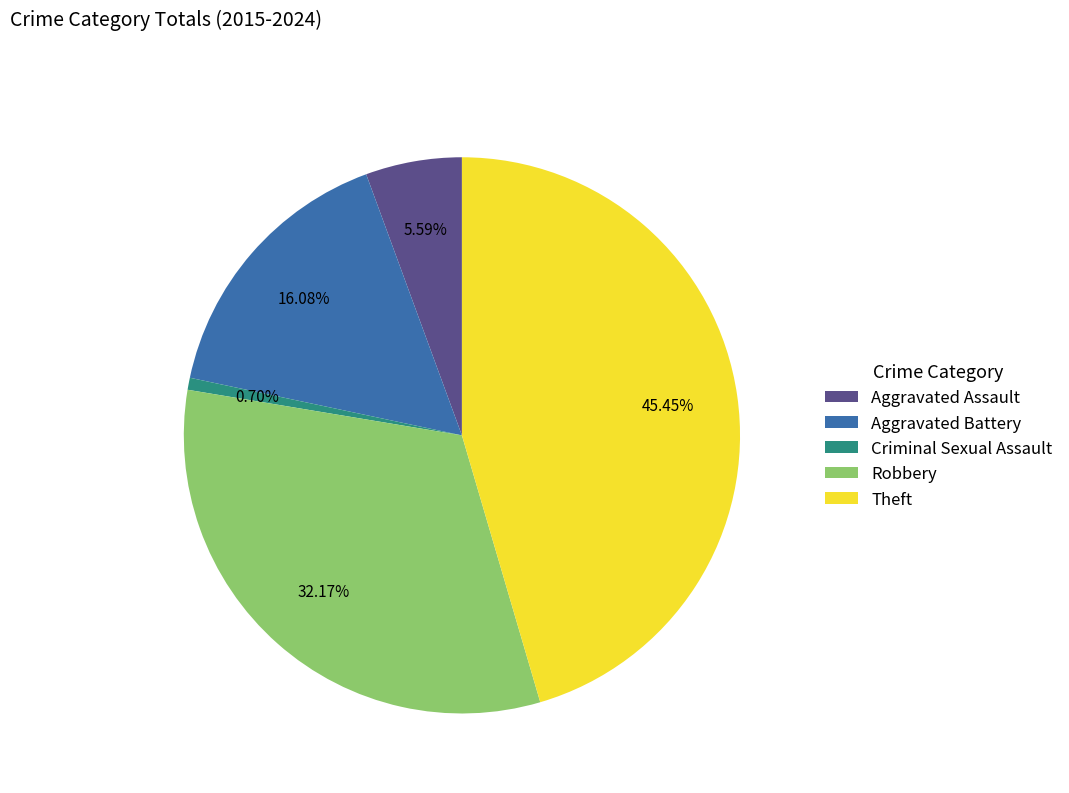

To the nearest percent, what portion does Theft represent?

45%